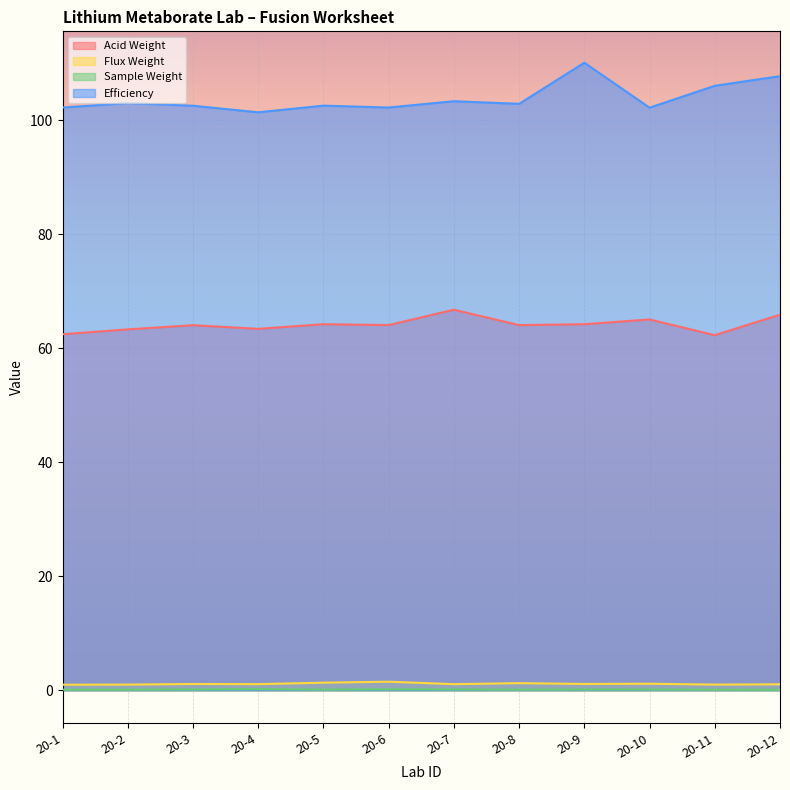

Reading right to left, what are all the values shown in this chart?

Acid Weight: 65.9	62.3	65.0	64.2	64.1	66.7	64.1	64.2	63.4	64.0	63.3	62.5
Flux Weight: 1.1	1.0	1.2	1.1	1.3	1.1	1.5	1.3	1.1	1.1	1.0	1.0
Sample Weight: 0.1	0.1	0.1	0.1	0.1	0.2	0.2	0.1	0.2	0.2	0.1	0.1
Efficiency: 107.7	106.0	102.2	110.1	102.9	103.3	102.2	102.5	101.4	102.5	103.0	102.2